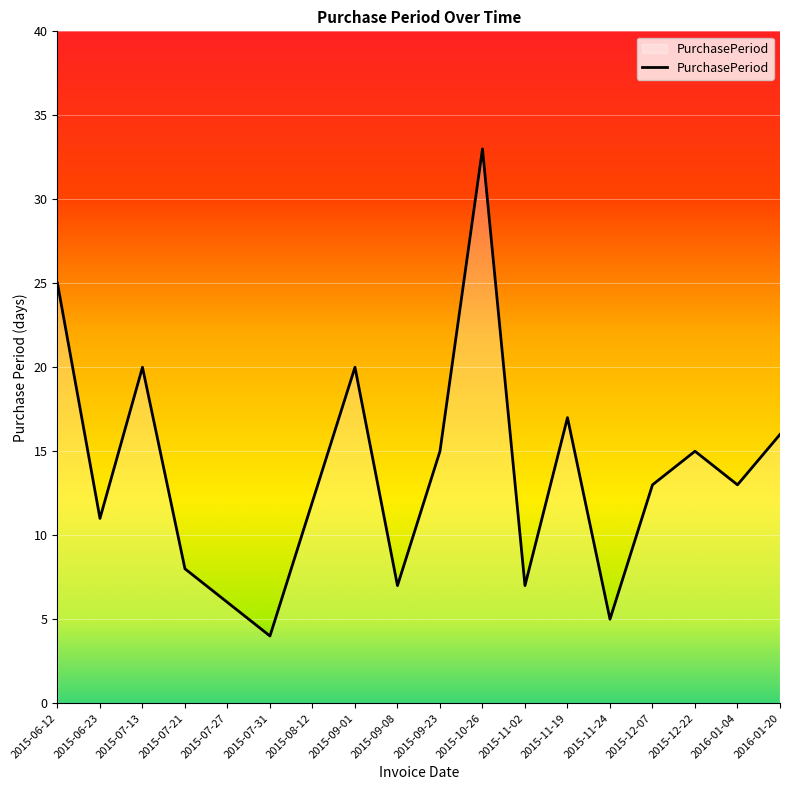

True or false: the data shows 8 at 2015-07-21.

True